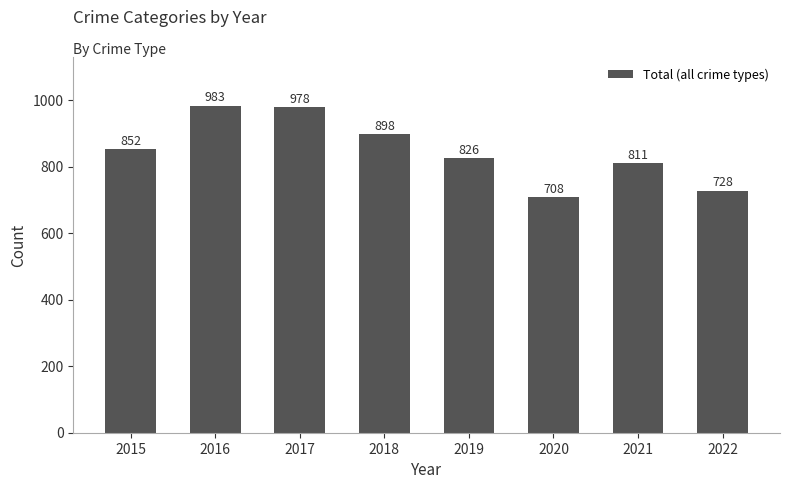

List the labels in order of value, smallest first.

2020, 2022, 2021, 2019, 2015, 2018, 2017, 2016